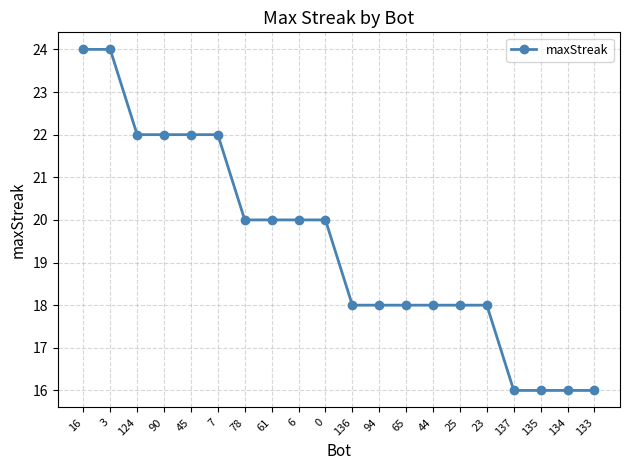

What is the greatest value displayed?

24